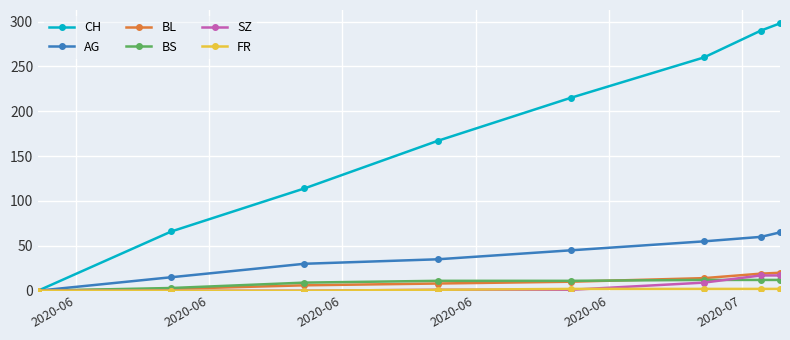

What is the difference between the maximum and minimum values in the CH series?

298